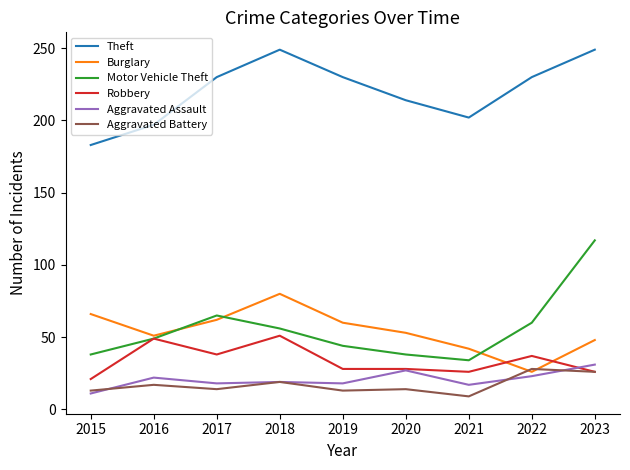

What are all the series names shown in the legend?

Theft, Burglary, Motor Vehicle Theft, Robbery, Aggravated Assault, Aggravated Battery